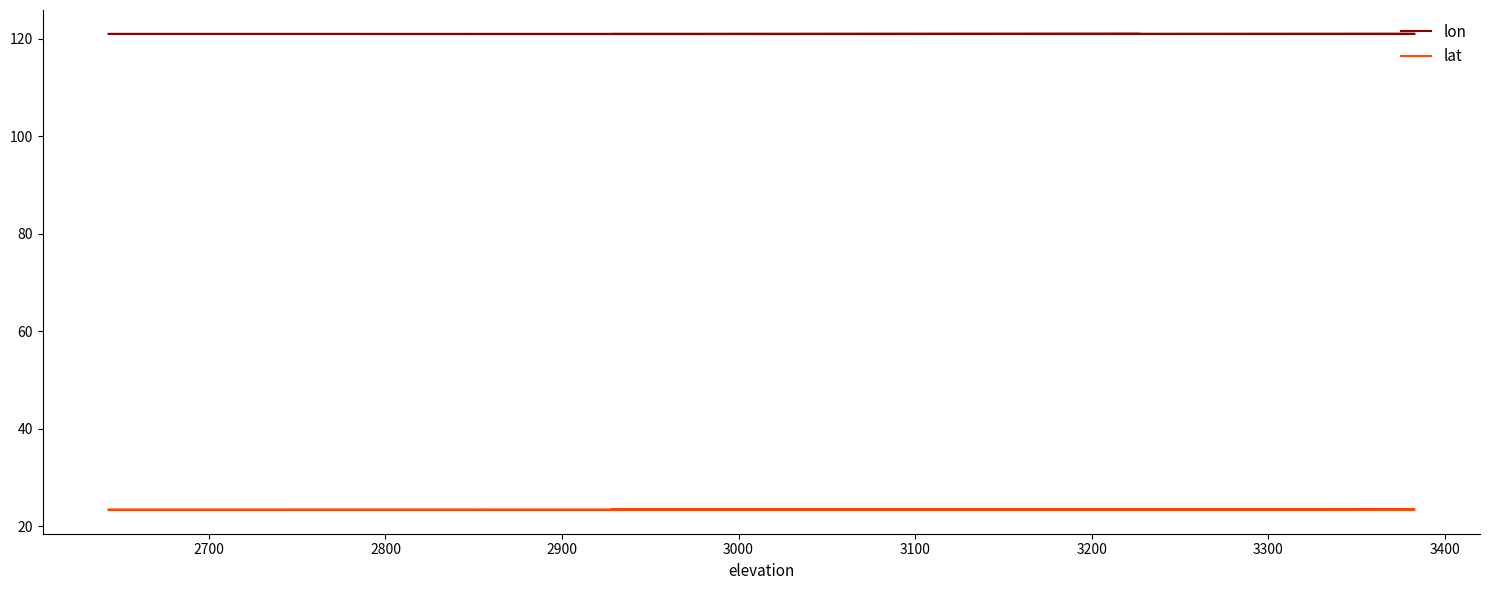

True or false: lat and lon intersect in this chart.

False